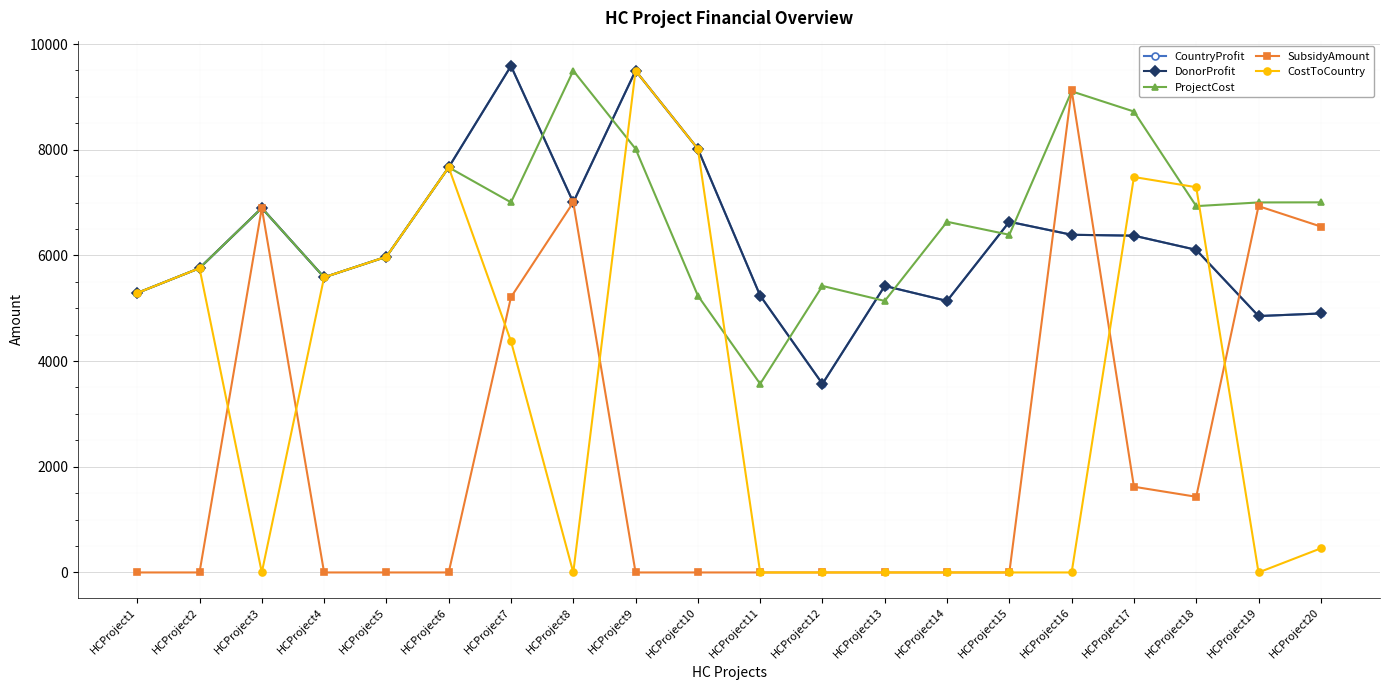

Which series changed the most between HCProject1 and HCProject8?

SubsidyAmount